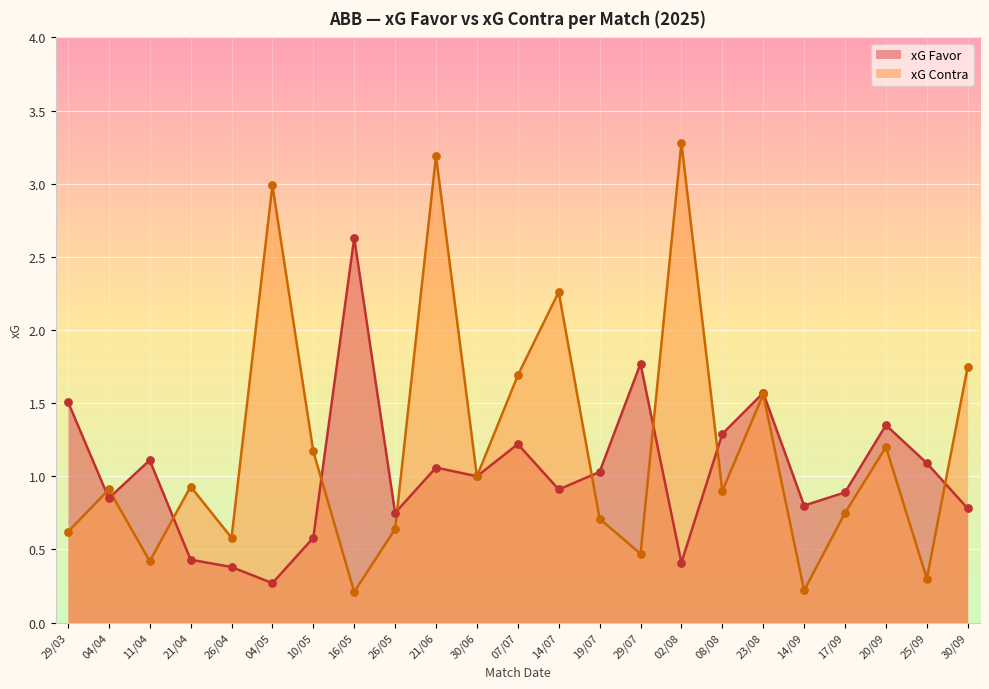

At how many categories does at least one series exceed 1?

16